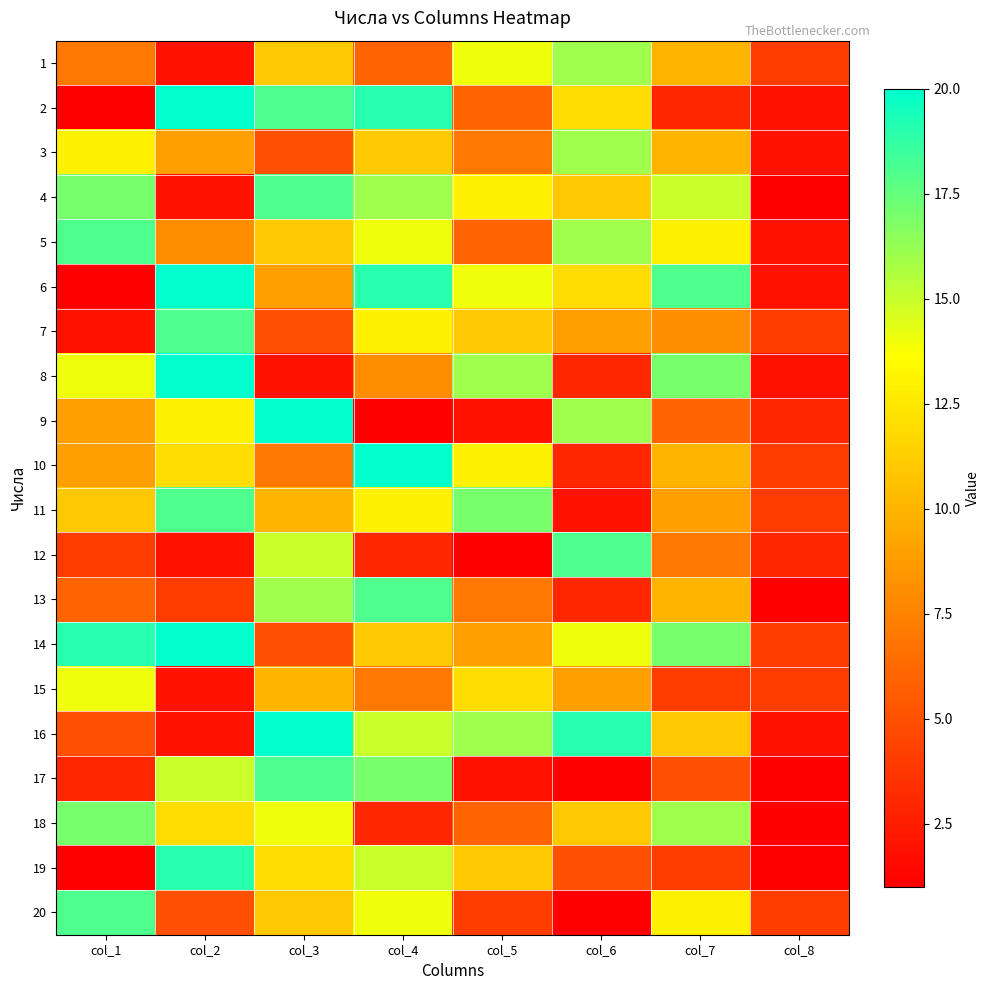

How many distinct data groups are displayed?

20